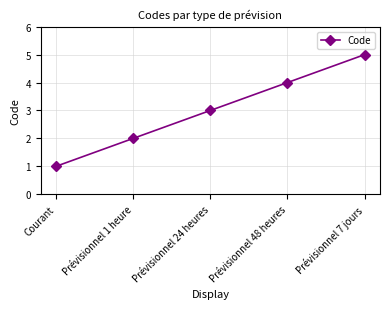

Reading right to left, what are all the values shown in this chart?

Prévisionnel 7 jours=5	Prévisionnel 48 heures=4	Prévisionnel 24 heures=3	Prévisionnel 1 heure=2	Courant=1